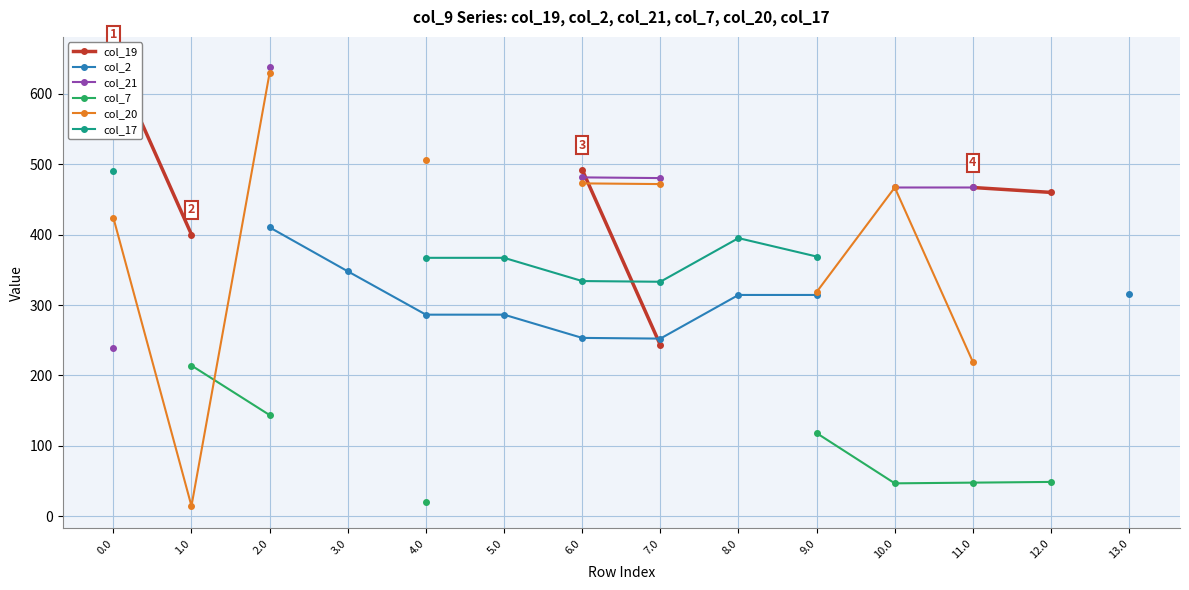

Does the chart have visible grid lines?

Yes